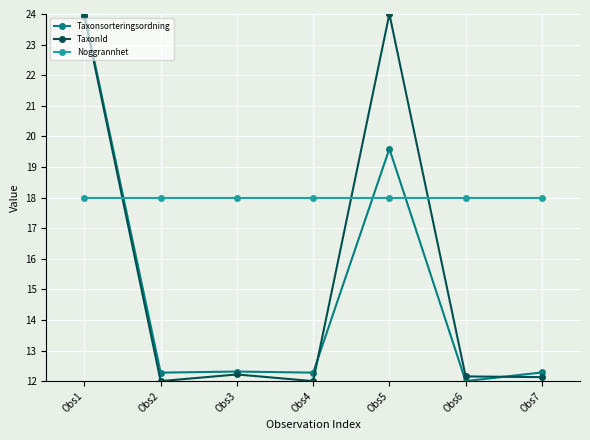

What are all the series names shown in the legend?

Taxonsorteringsordning, TaxonId, Noggrannhet